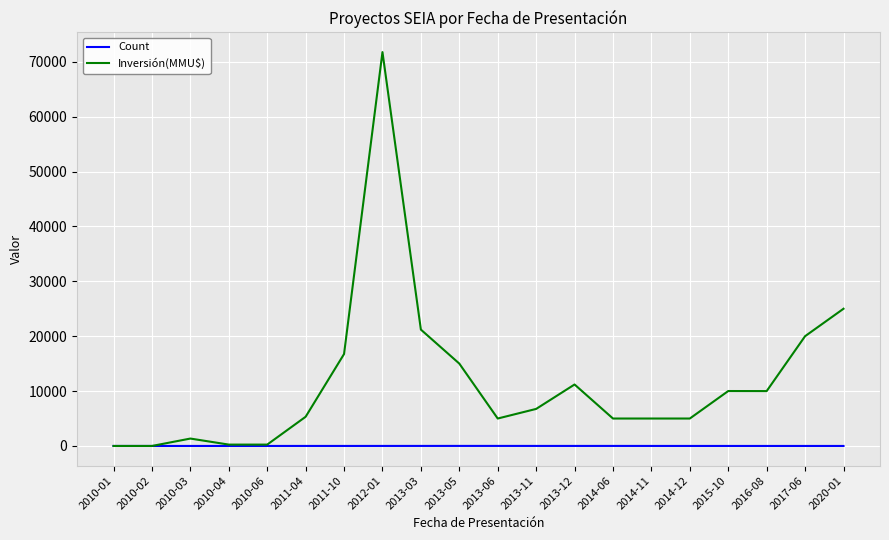

Is it true that Count equals 5 at 2011-04?

True